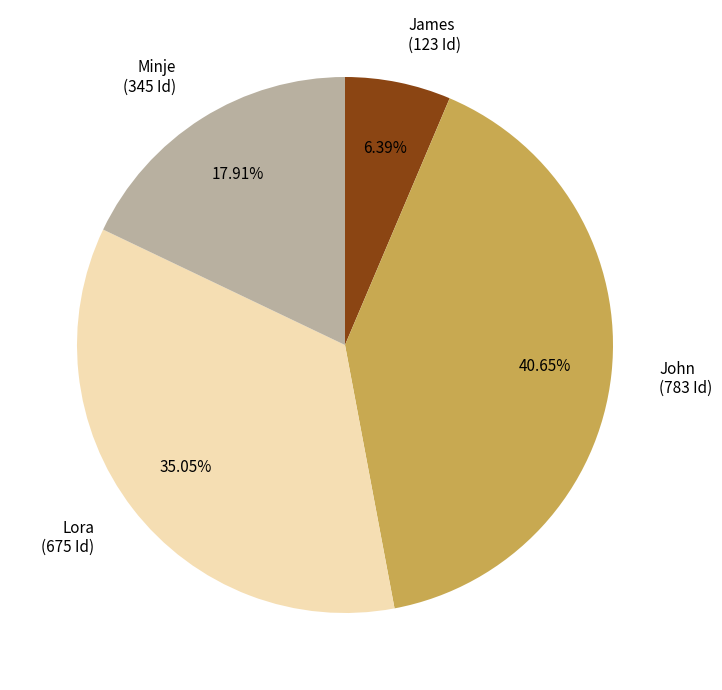

What is the largest slice in the pie chart?

John